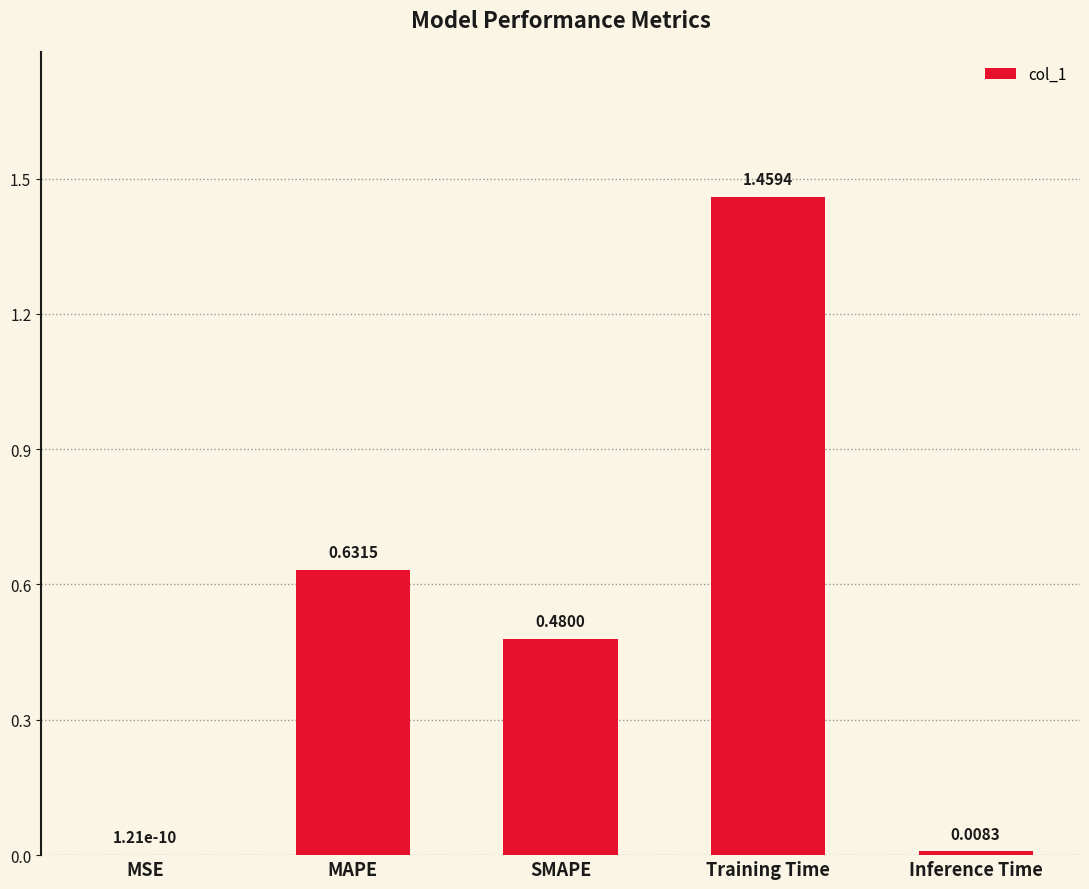

What is the sum of all values?

2.6